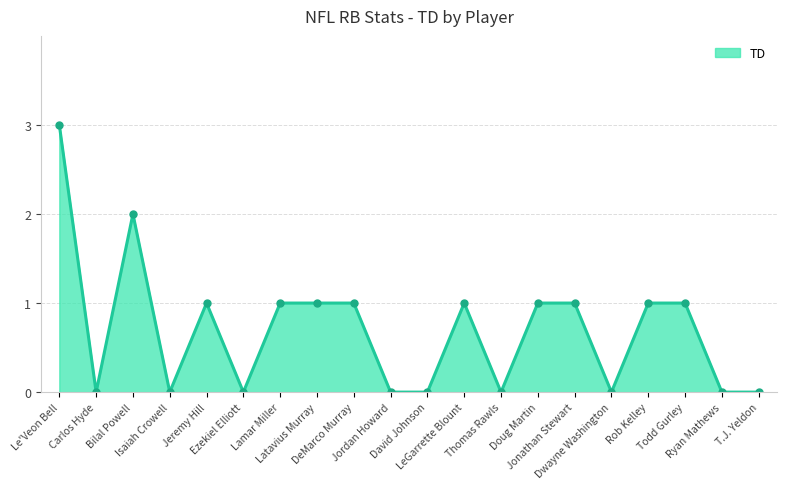

Reading left to right, what are all the values shown in this chart?

3	0	2	0	1	0	1	1	1	0	0	1	0	1	1	0	1	1	0	0